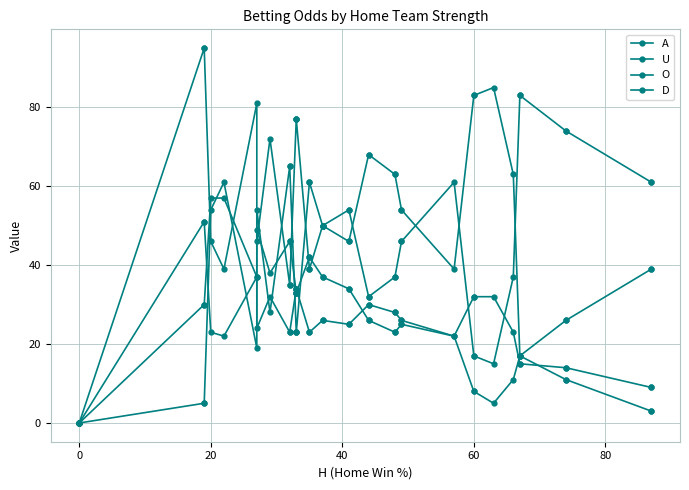

At which category is the sum across all series the highest?

20